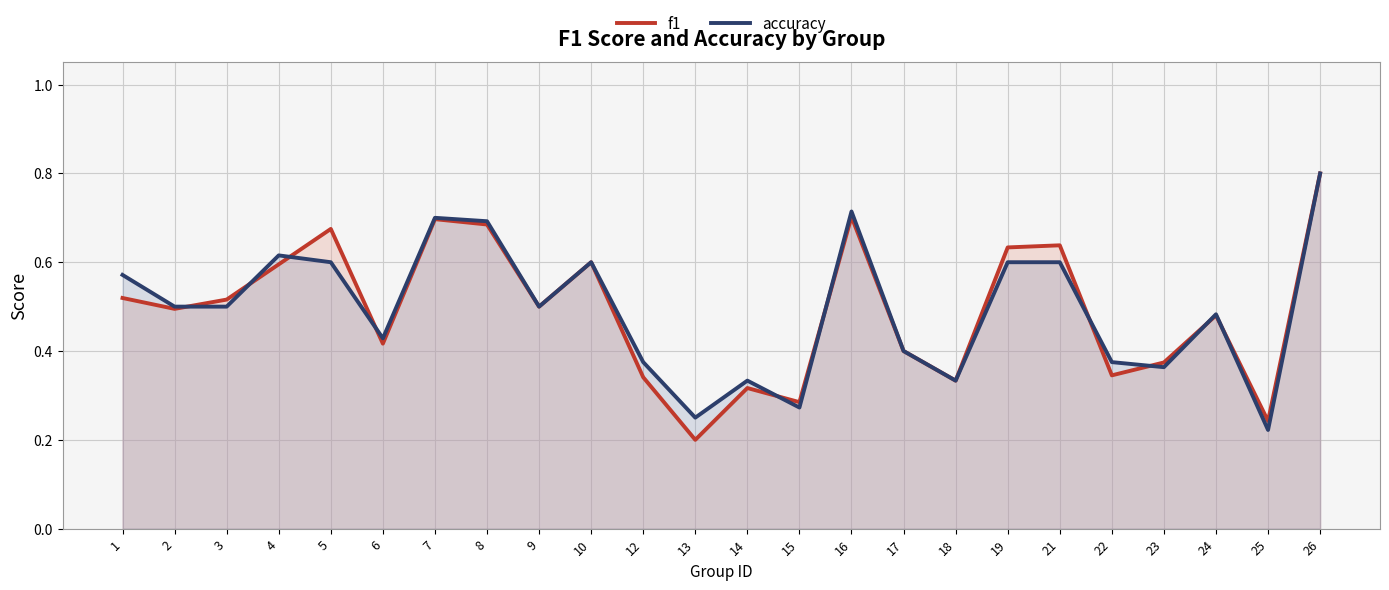

Read the accuracy value at 5.

0.6